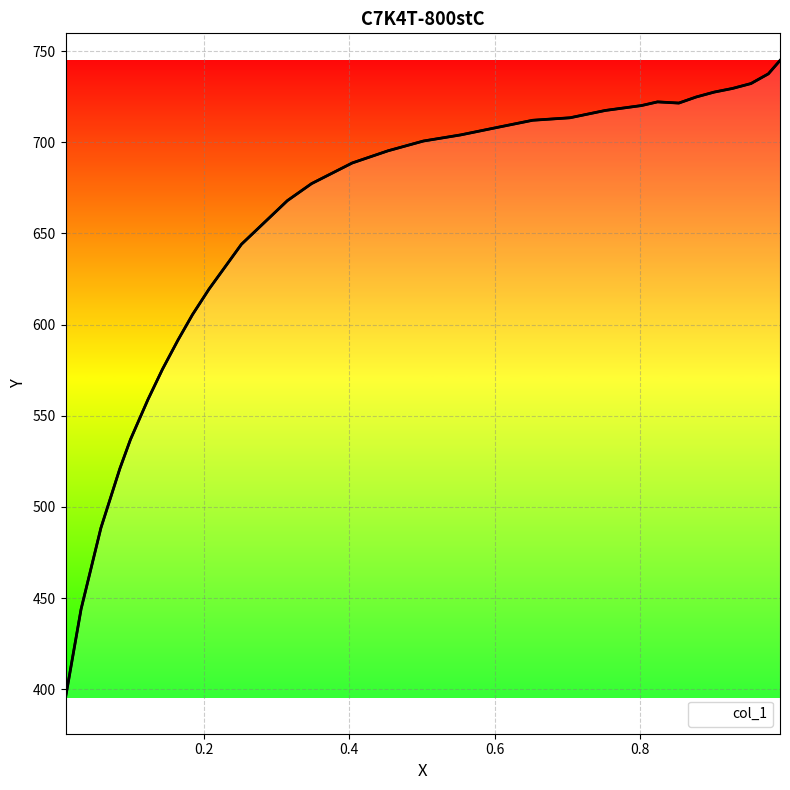

How many categories are shown in the chart?

30